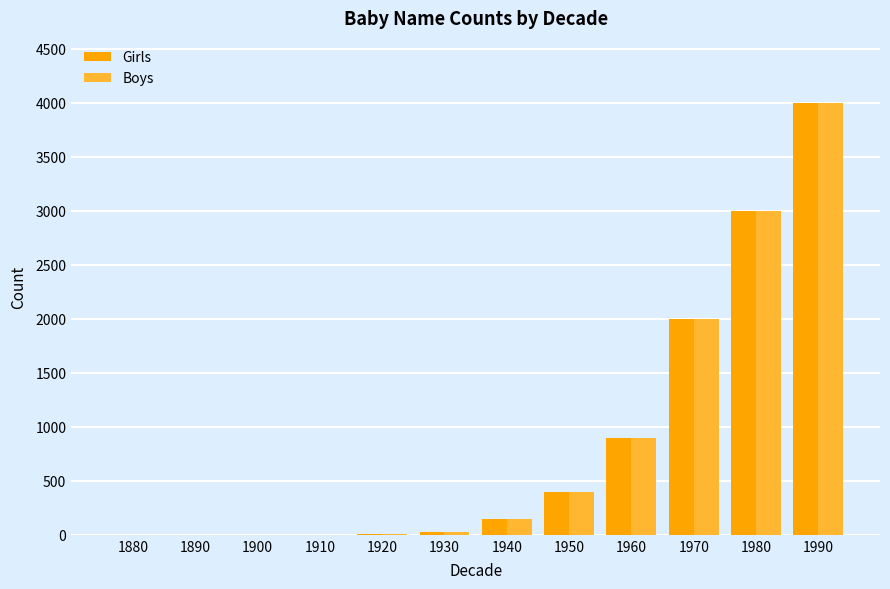

How many groups of bars are there?

12